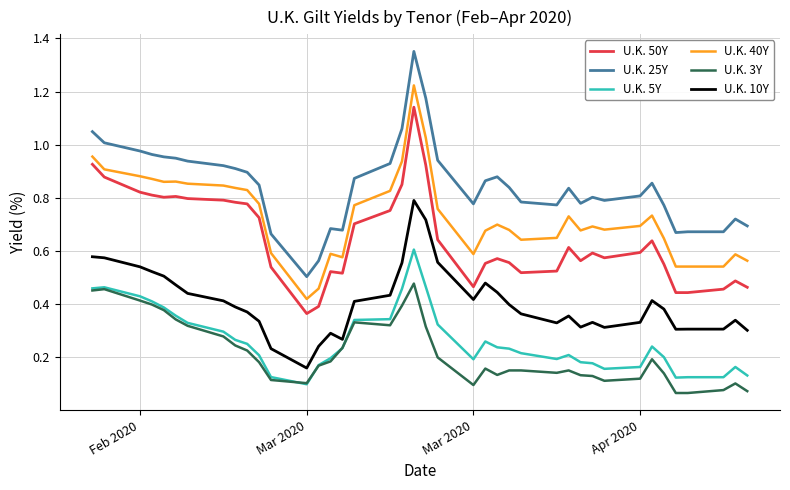

Which series has the largest total across all categories?

U.K. 25Y